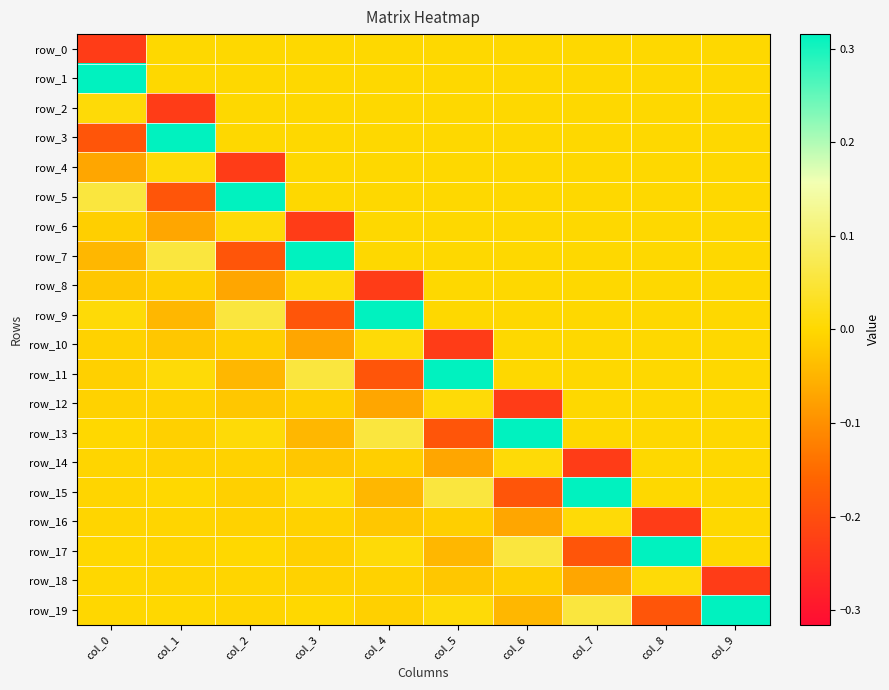

What is the sum of all row_9 values?

0.1